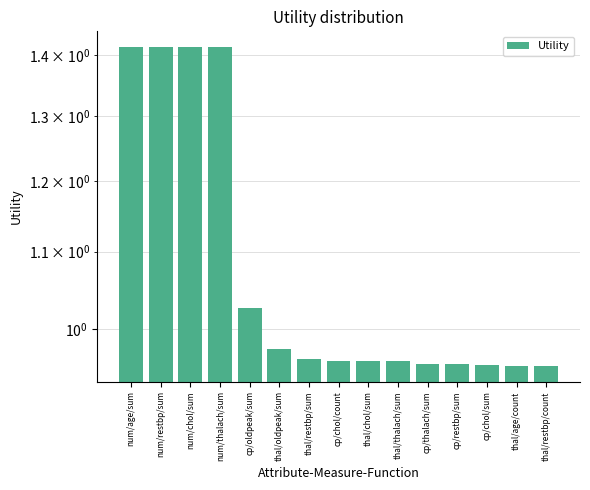

Reading left to right, extract all data points from this chart.

1.4	1.4	1.4	1.4	1.0	1.0	1.0	1.0	1.0	1.0	1.0	1.0	1.0	1.0	1.0